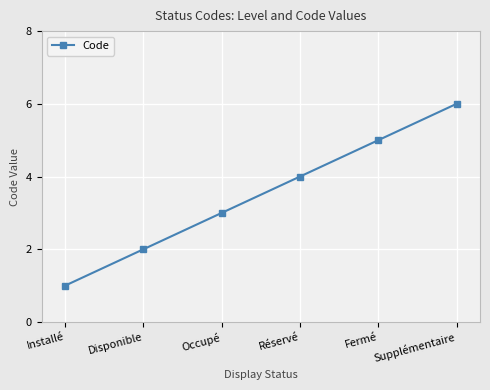

Reading right to left, what are all the values shown in this chart?

6	5	4	3	2	1